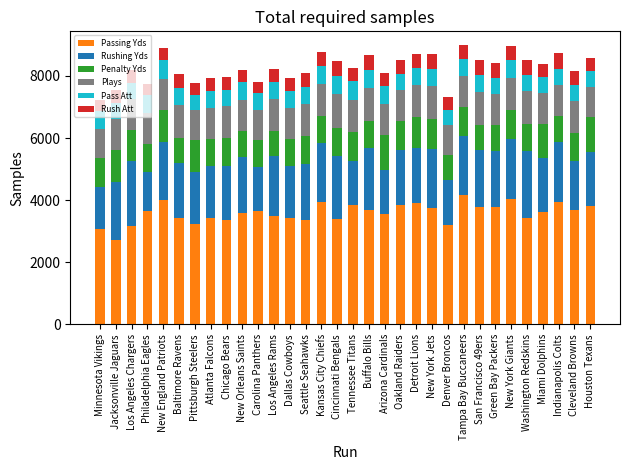

What is the difference between the second highest and second lowest values in the Passing Yds series?

960